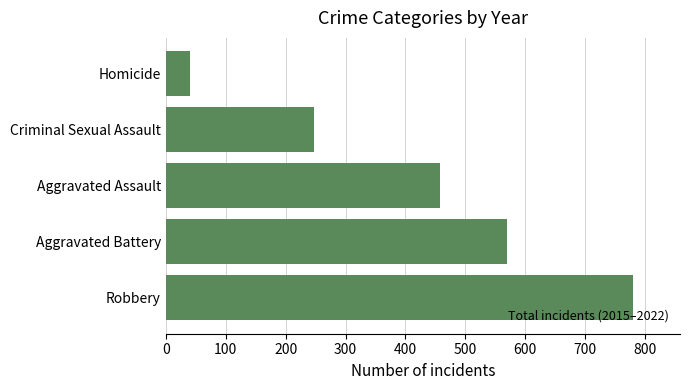

How many categories are shown in the chart?

5